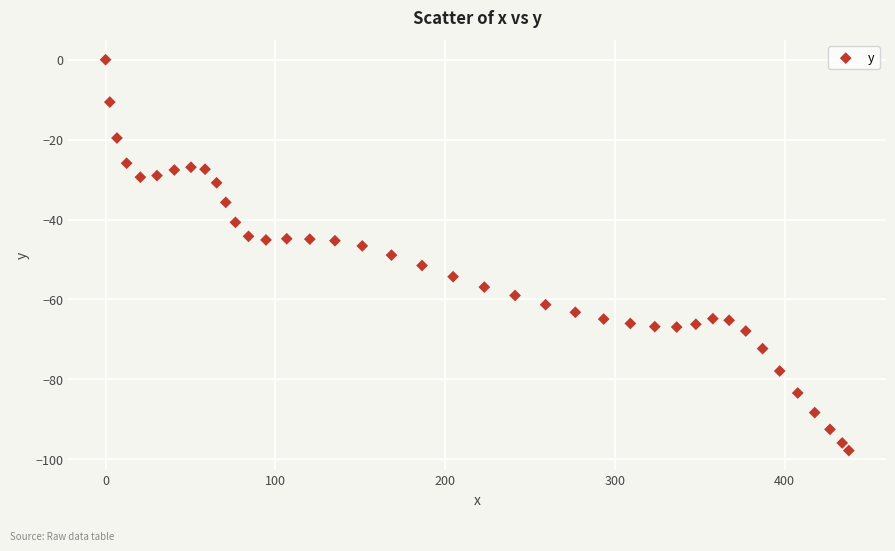

What is the range of Y values (max minus min)?

97.8